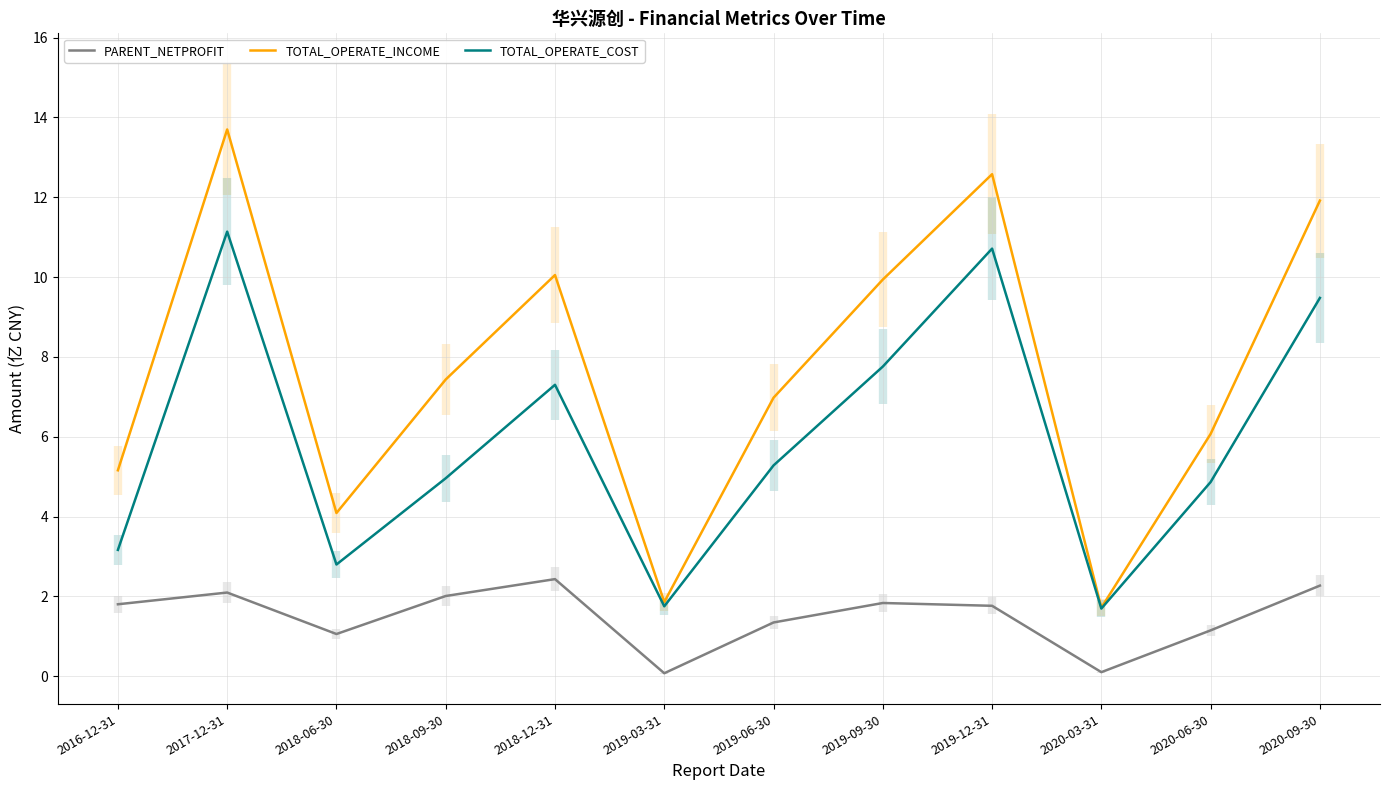

What is the label of the 9th point from the right?

2018-09-30